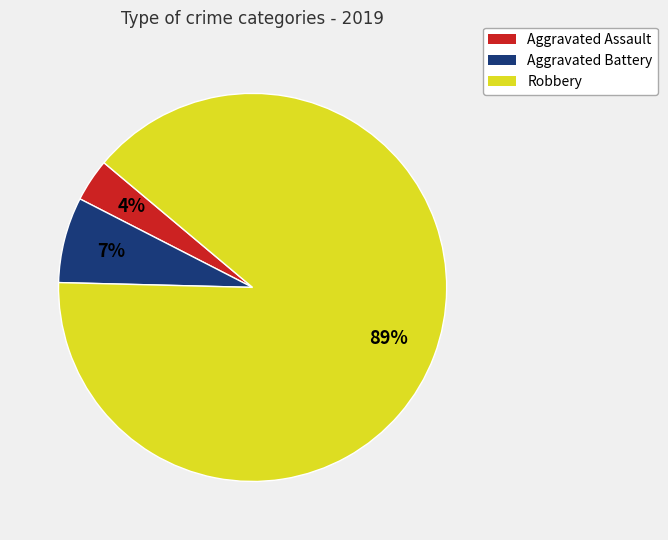

Which category has the biggest portion of the pie?

Robbery